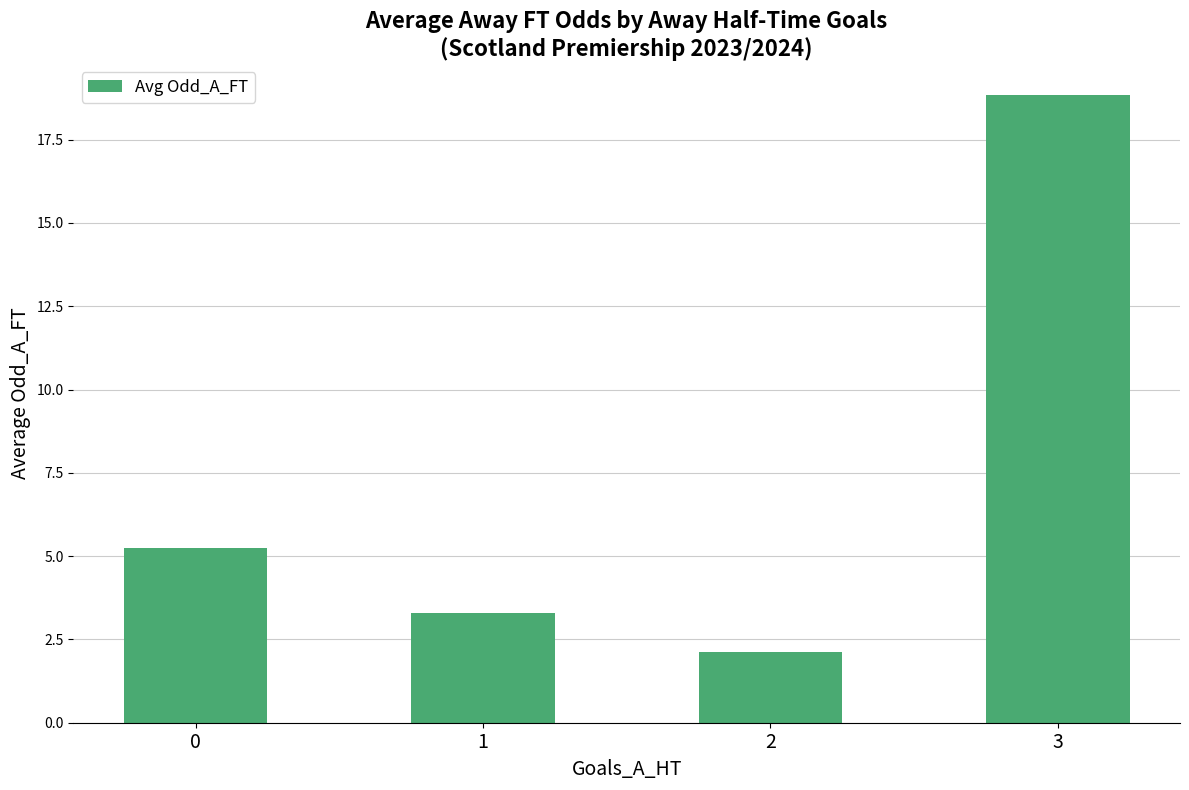

The chart shows a value of 3.3 at 1. True or false?

True